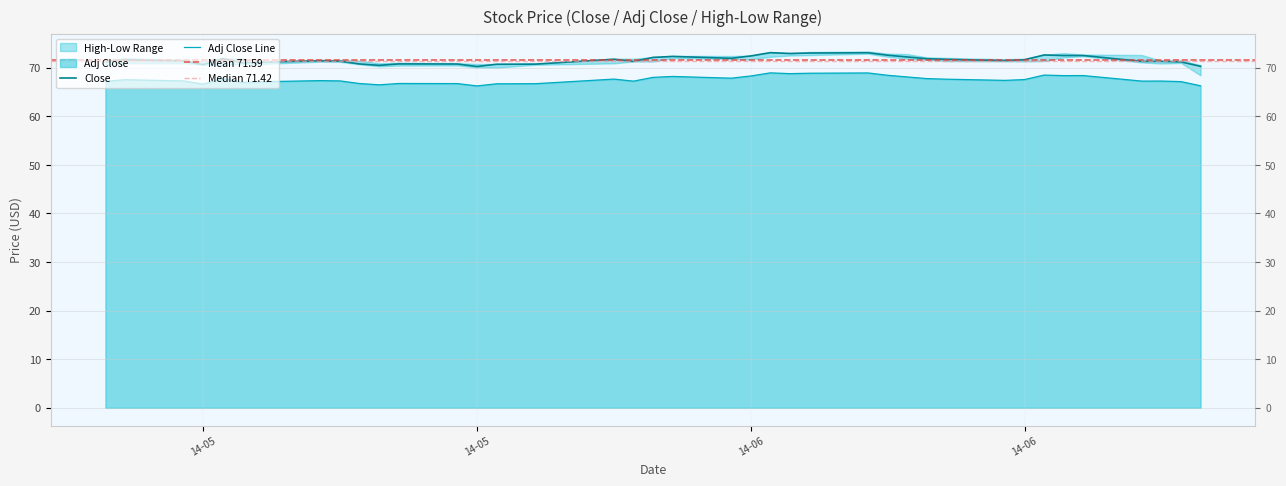

True or false: adj_close and close intersect in this chart.

False